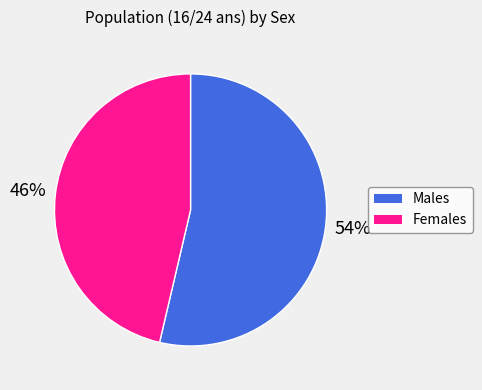

To the nearest percent, what is the average slice percentage?

50%